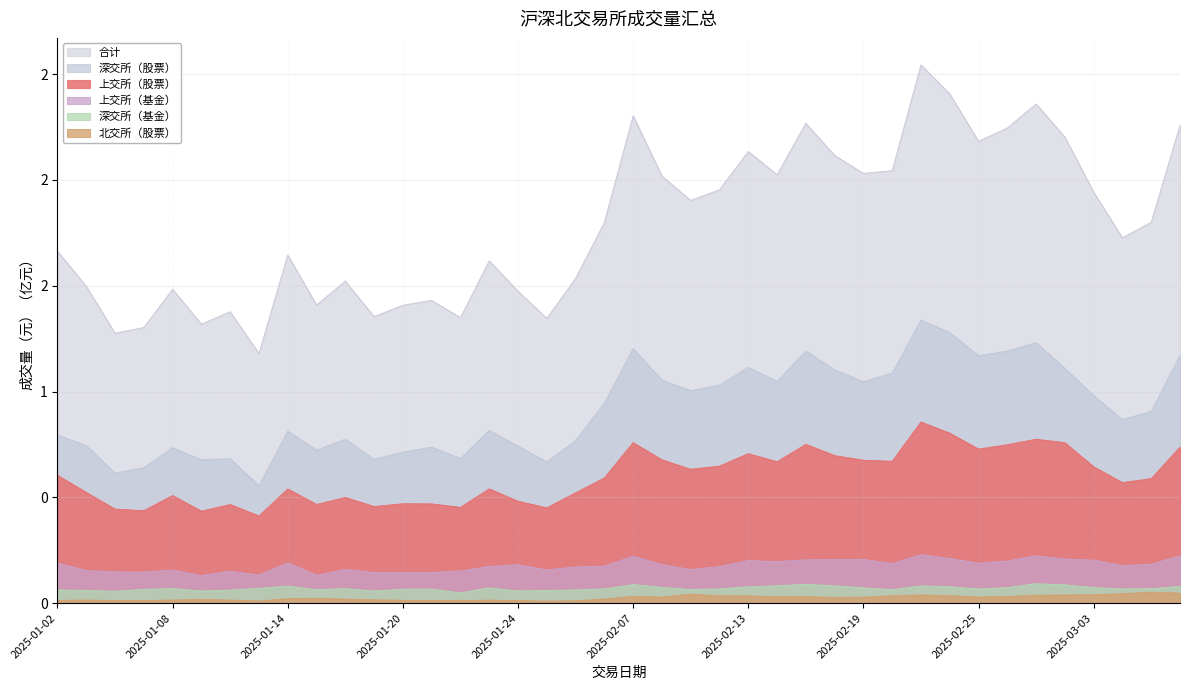

What position from the right is 2025-02-27?

6